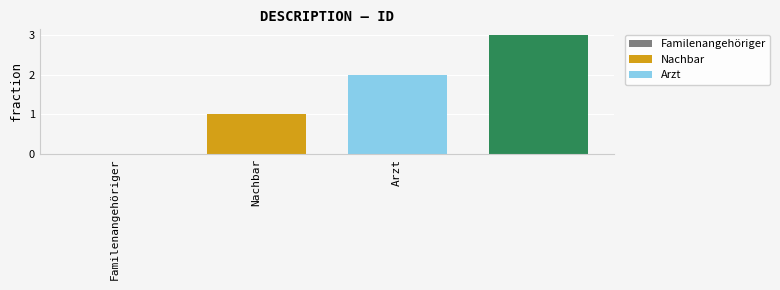

Reading right to left, extract all data points from this chart.

3	2	1	0